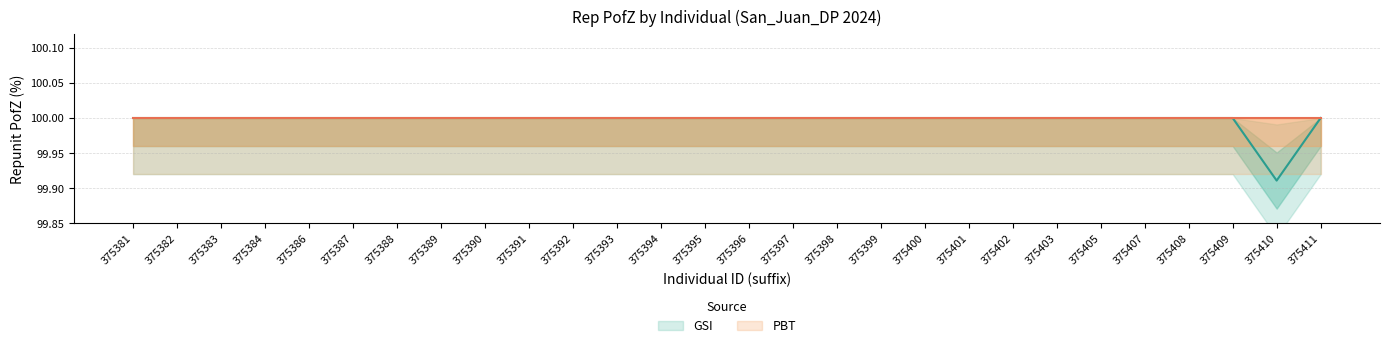

Reading left to right, transcribe all the data shown in this chart.

100.0	100.0	100.0	100.0	100.0	100.0	100.0	100.0	100.0	100.0	100.0	100.0	100.0	100.0	100.0	100.0	100.0	100.0	100.0	100.0	100.0	100.0	100.0	100.0	100.0	100.0	99.9	100.0